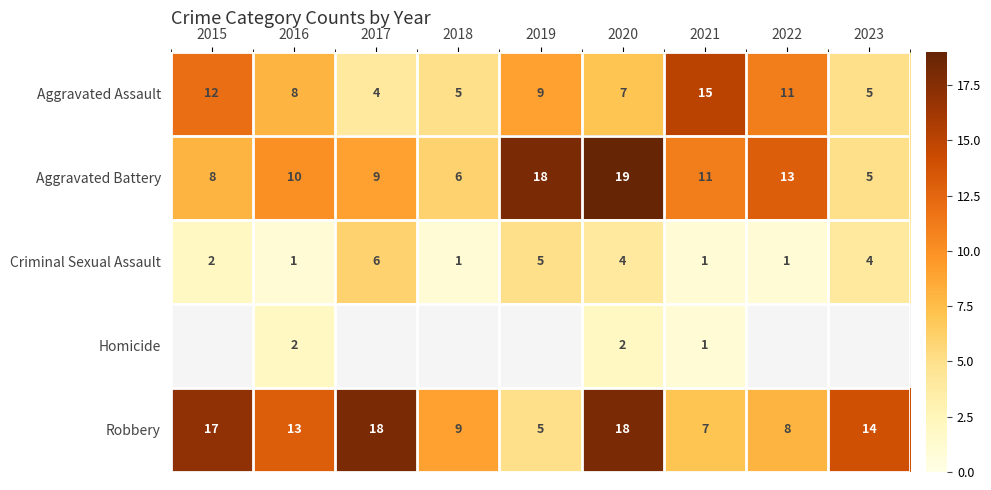

What is the total value across all series at 2021?

35